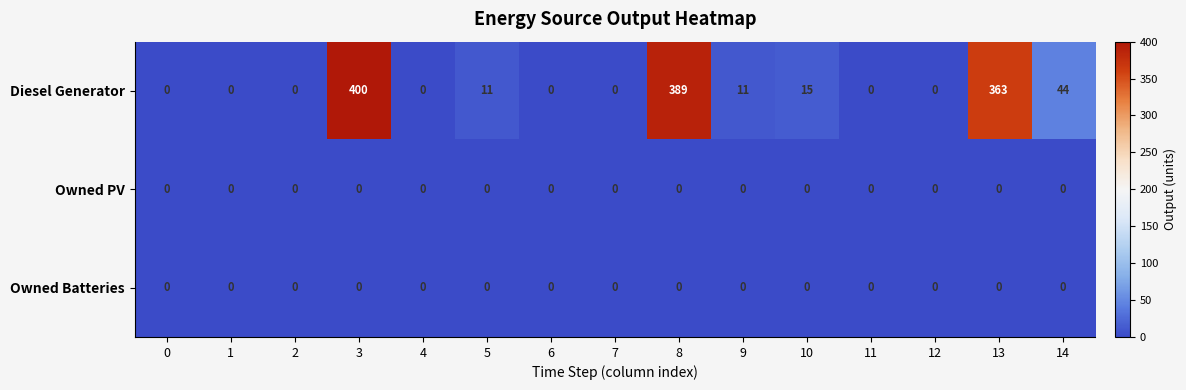

What is the highest value of the Diesel Generator series?

400